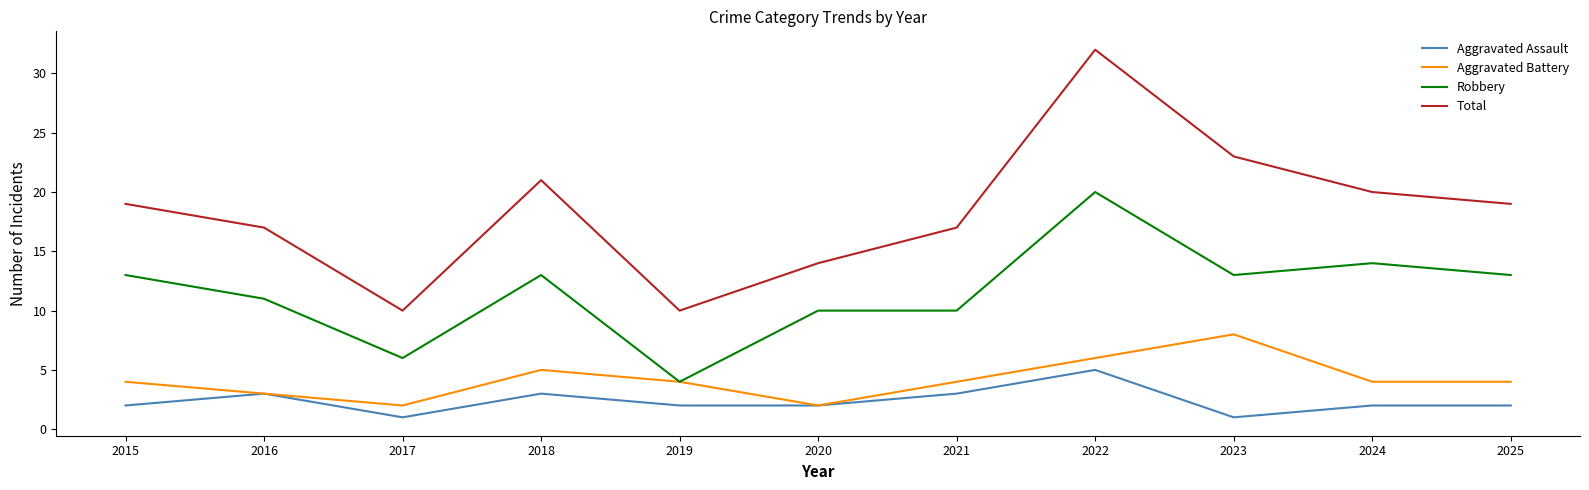

Is the value of Aggravated Assault at 2020 greater than the value of Robbery at 2017?

No